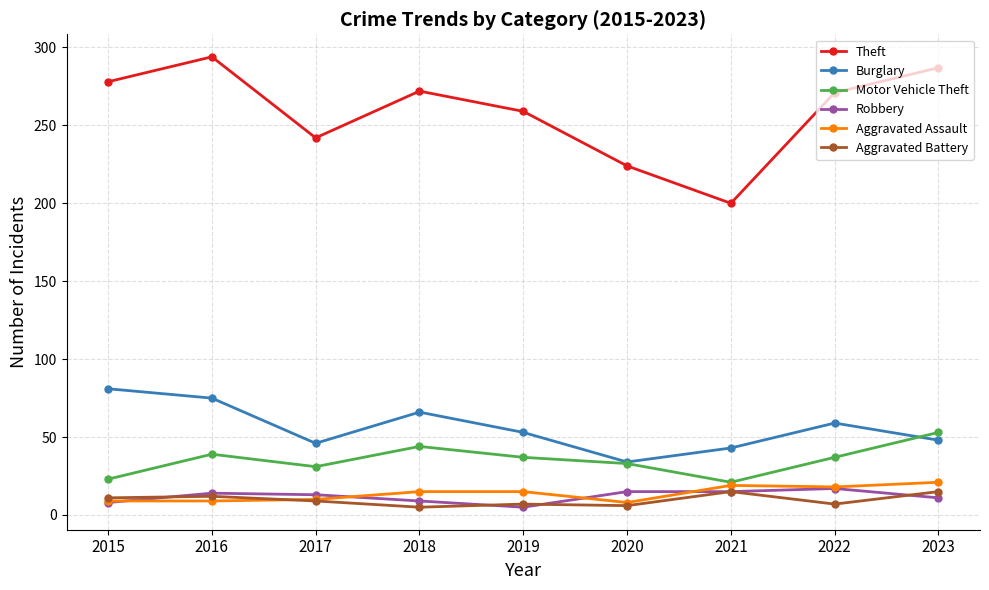

True or false: Robbery and Burglary cross at least once.

False